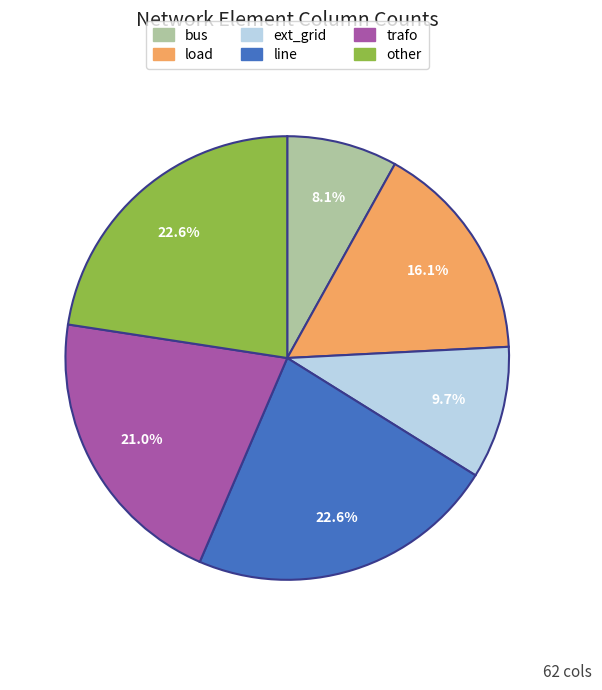

How many segments does this pie chart have?

6